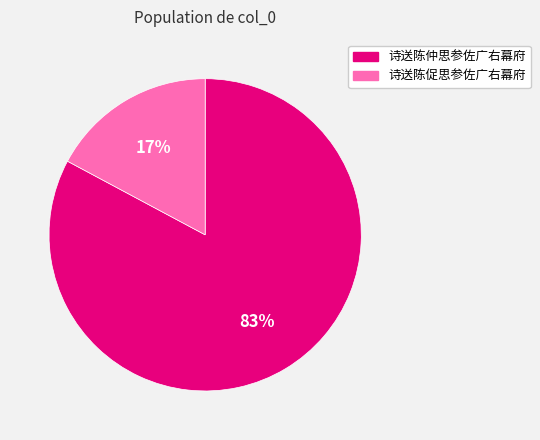

Which slice is the largest?

诗送陈仲思参佐广右幕府